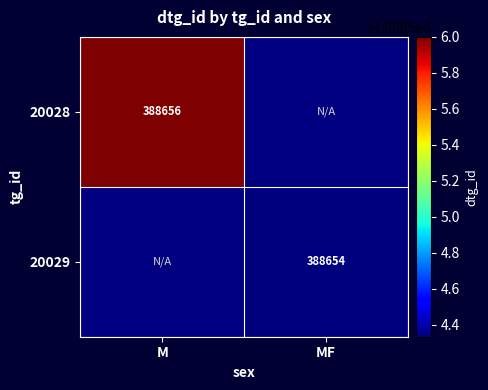

The value of 20028 at M is 153231. True or false?

False